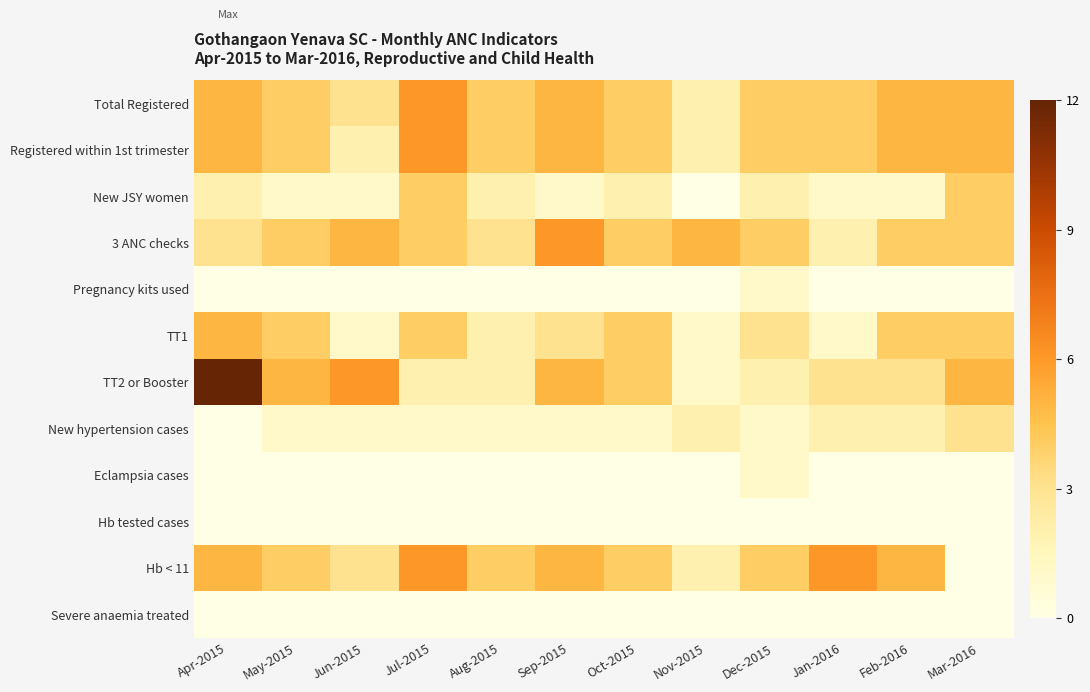

Which series changed the most between Jun-2015 and Sep-2015?

Registered within 1st trimester